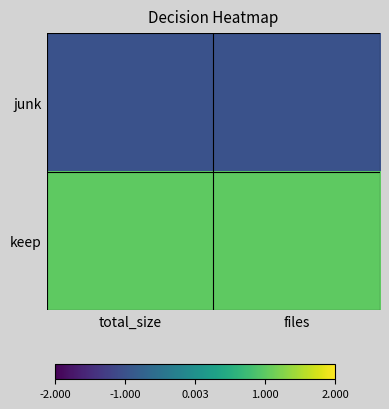

At total_size, list the series in order from smallest to largest.

junk, keep